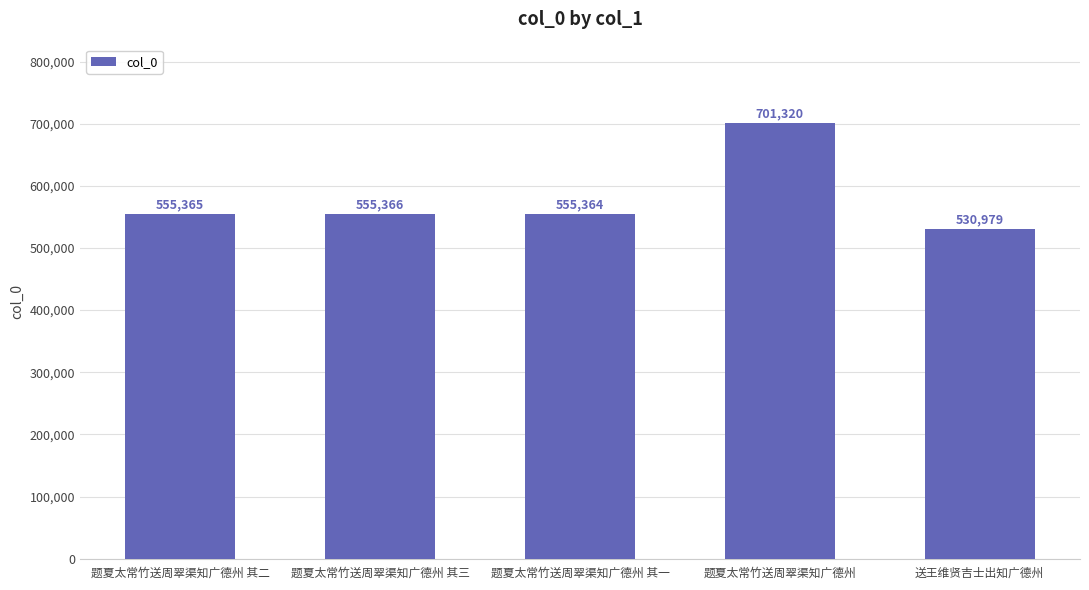

Rank the categories by value from lowest to highest.

送王维贤吉士出知广德州, 题夏太常竹送周翠渠知广德州 其一, 题夏太常竹送周翠渠知广德州 其二, 题夏太常竹送周翠渠知广德州 其三, 题夏太常竹送周翠渠知广德州